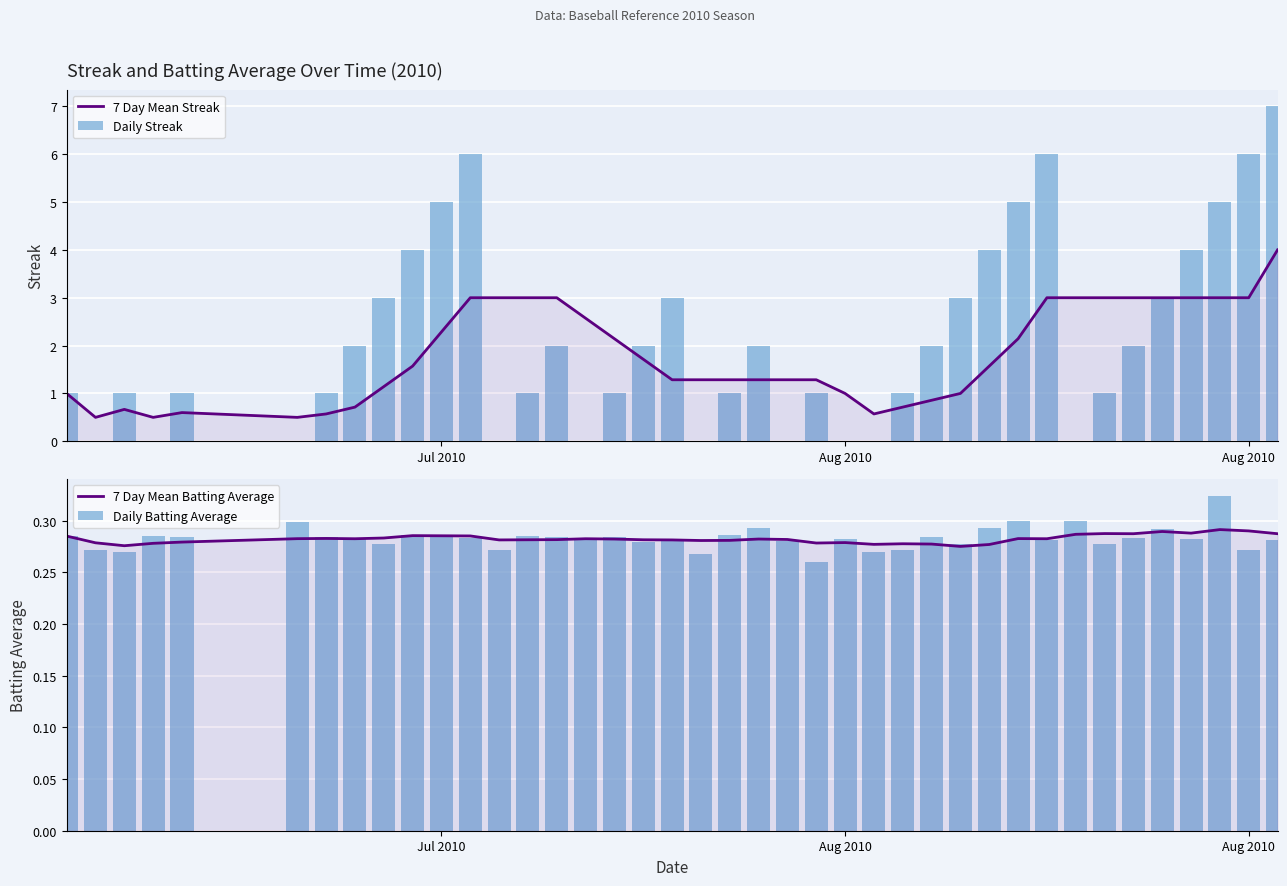

What are all the series names shown in the legend?

7 Day Mean Streak, Daily Streak, 7 Day Mean Batting Average, Daily Batting Average